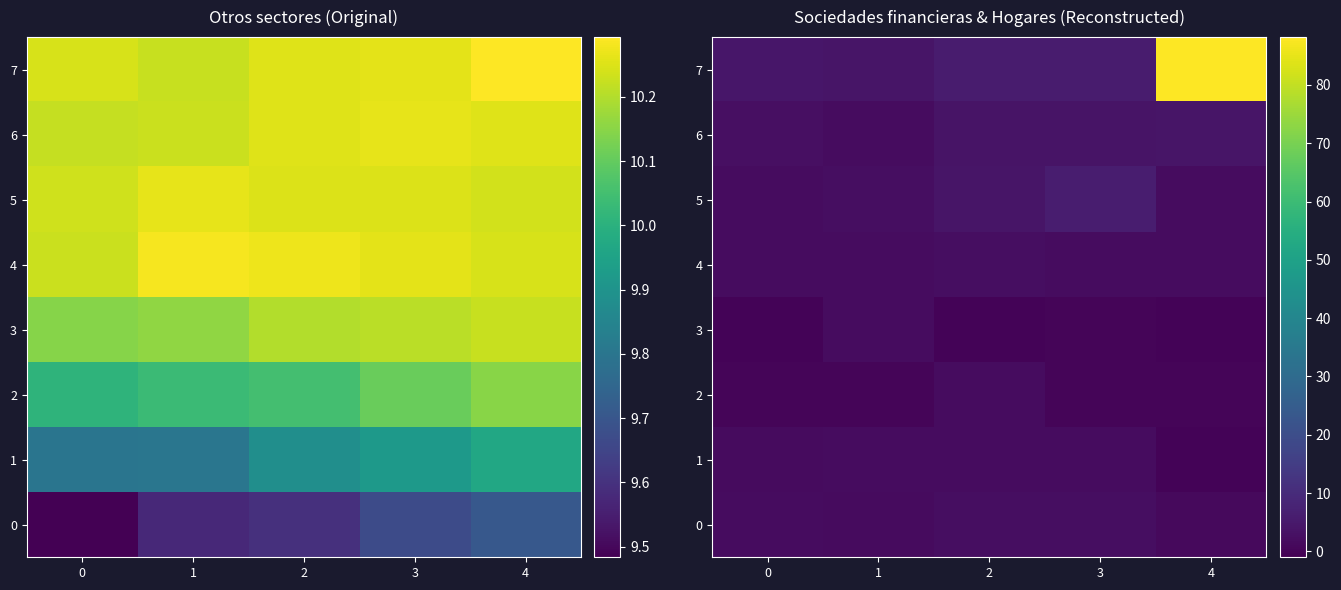

What is the difference between the maximum and second lowest values in the 2 series?

1.8